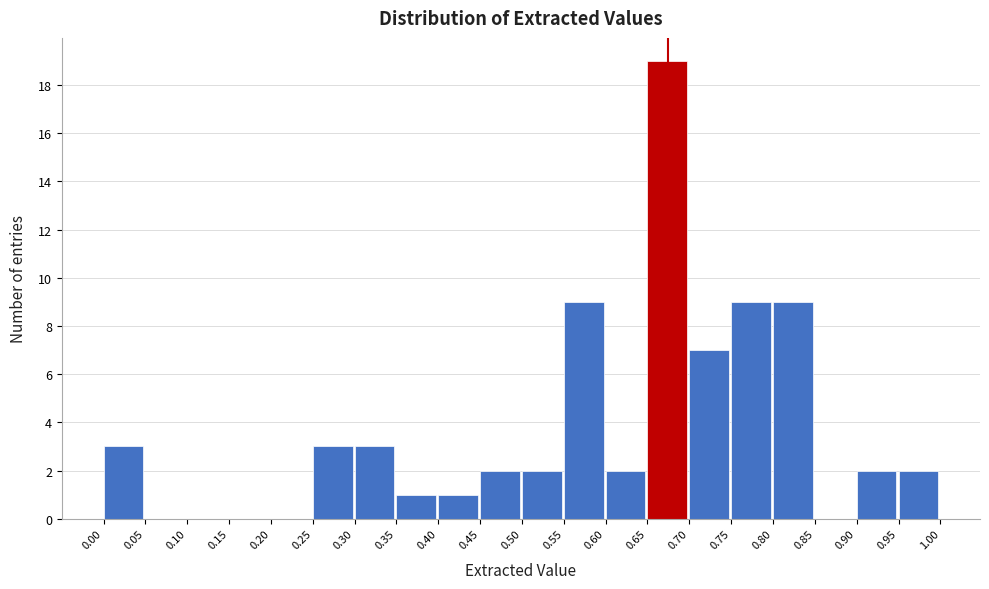

Which range on the x-axis has the tallest bar?

0.65 to 0.70